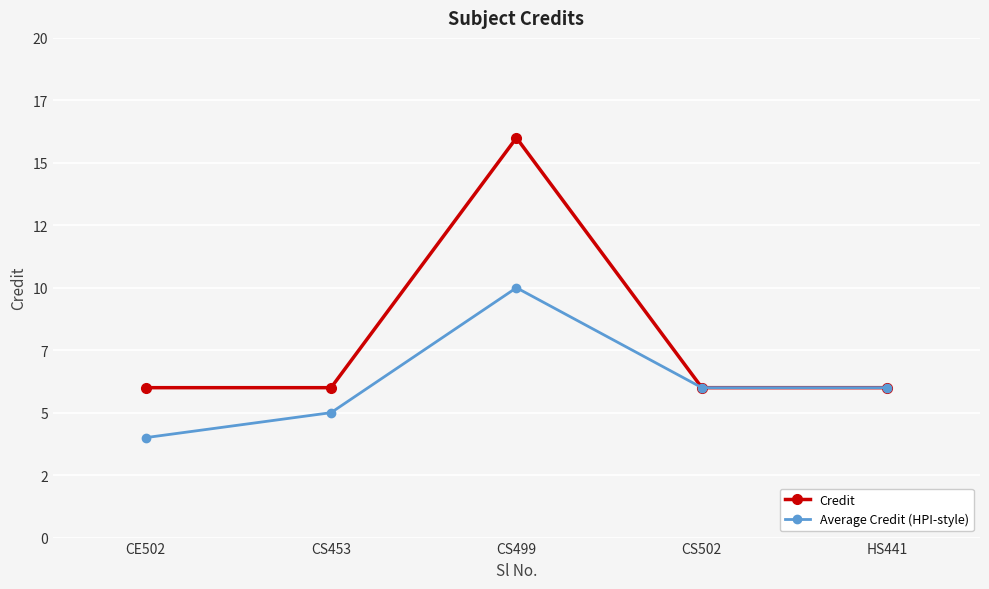

At CE502, list the series in order from largest to smallest.

Credit, Average Credit (HPI-style)